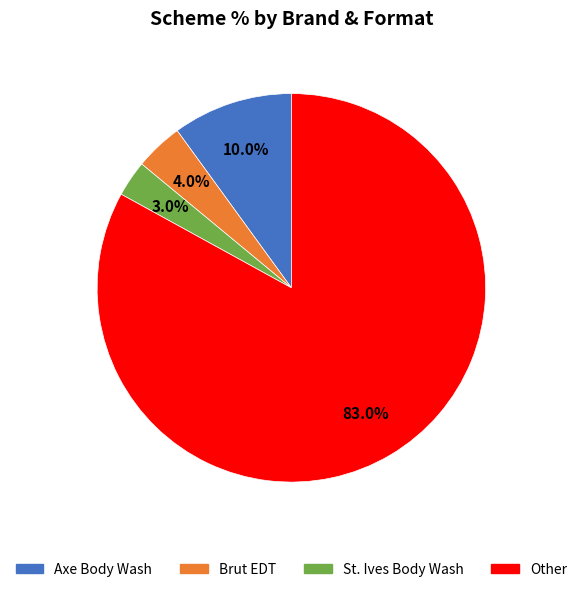

Which category accounts for the majority?

Other